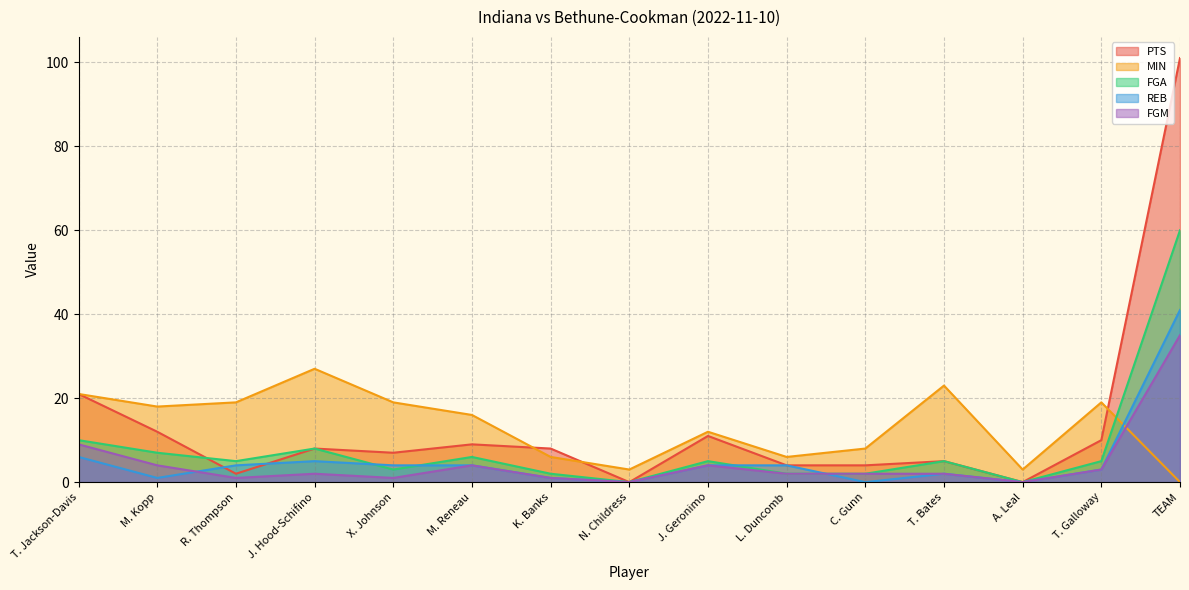

The PTS series shows 8 at K. Banks. True or false?

True